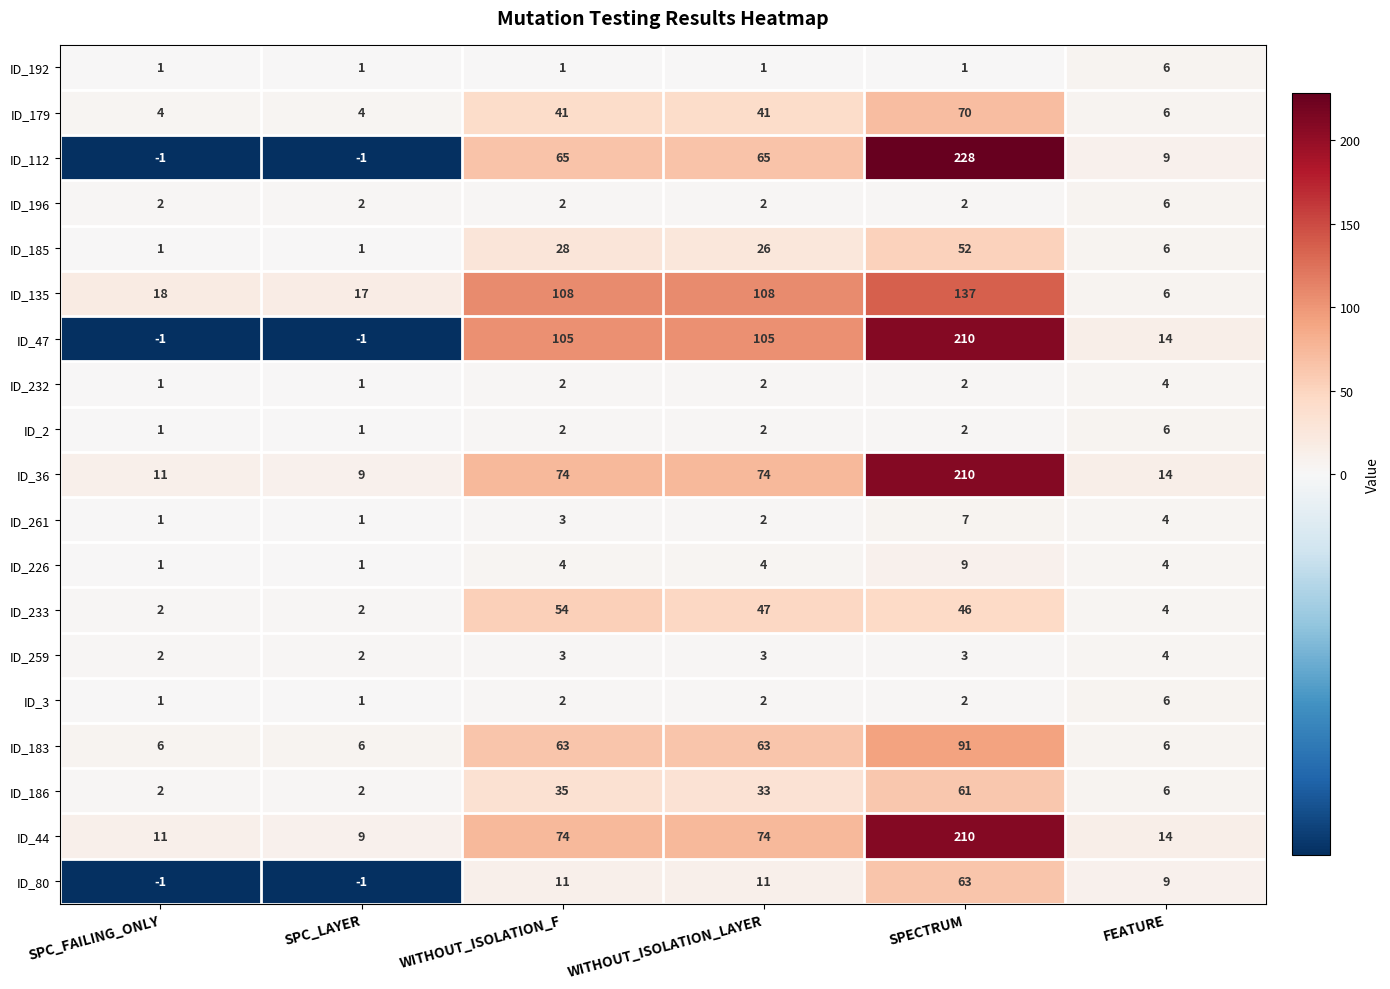

How many ID_261 values are between 1 and 4?

5